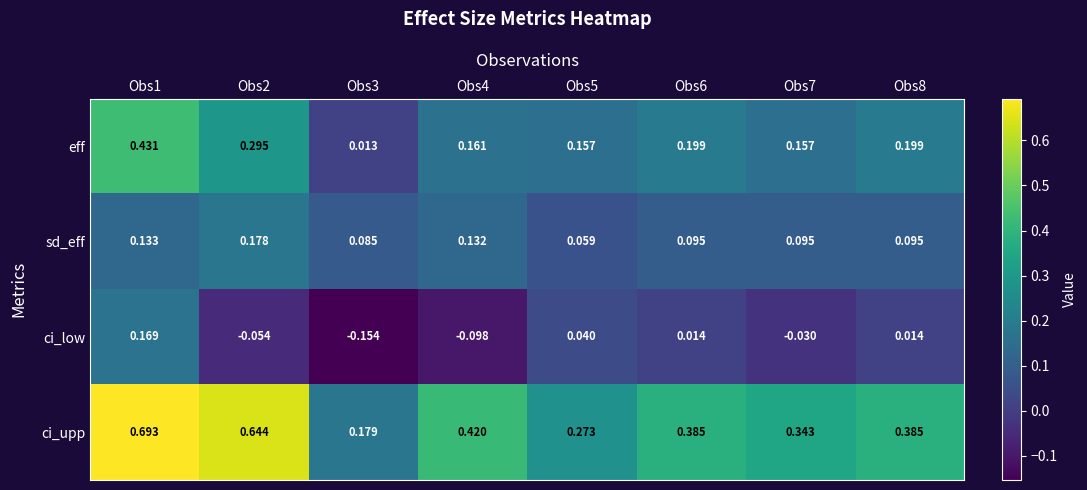

Rank the series by their average value, from highest to lowest.

ci_upp, eff, sd_eff, ci_low